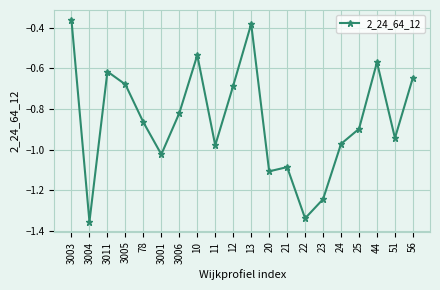

Between 20 and 78, which is larger?

78